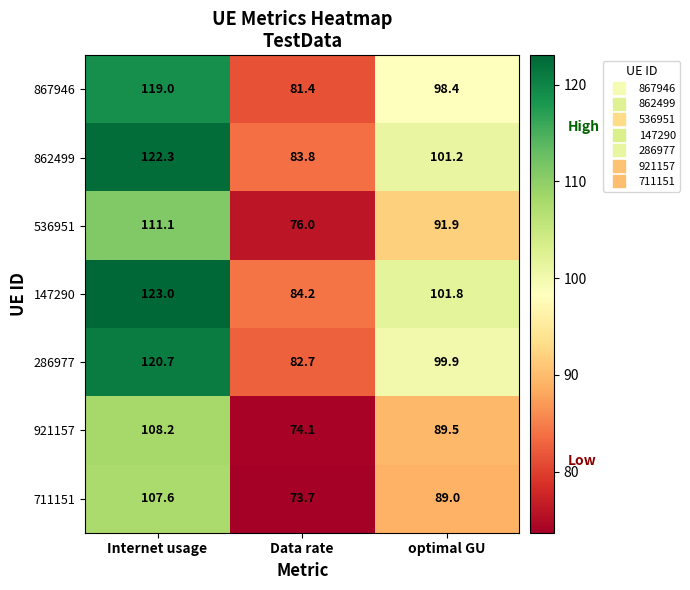

Which series has the largest total across all categories?

147290